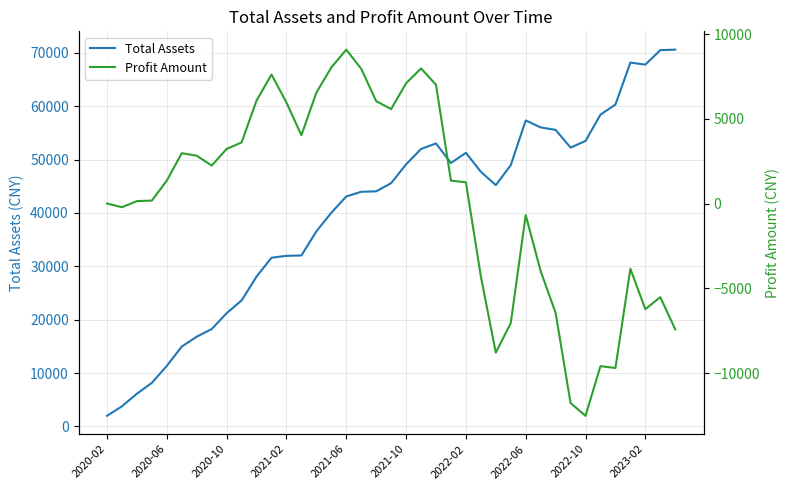

Count the number of data series in this chart.

2